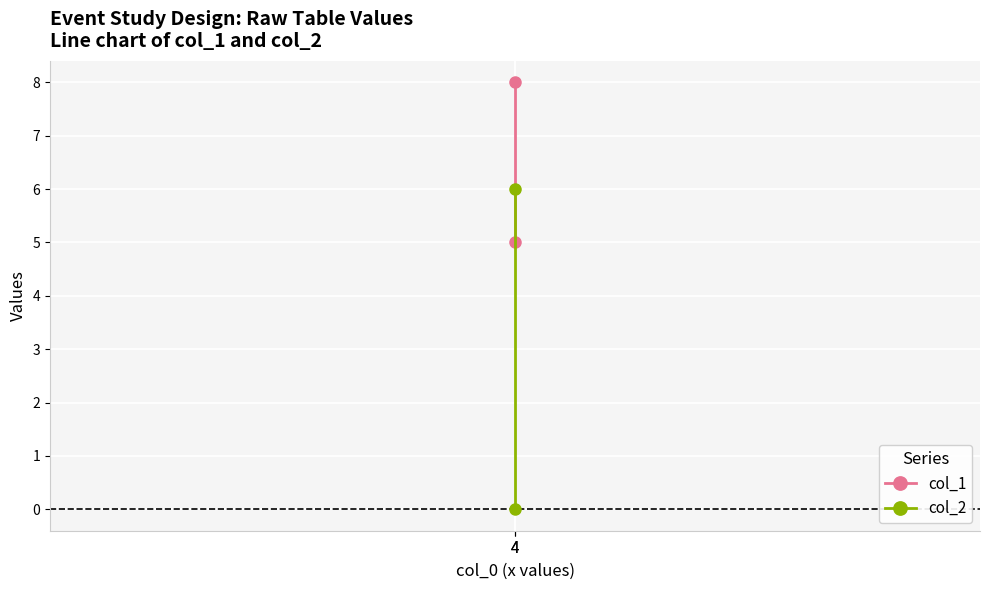

Is this an area chart (filled region under the line)?

No